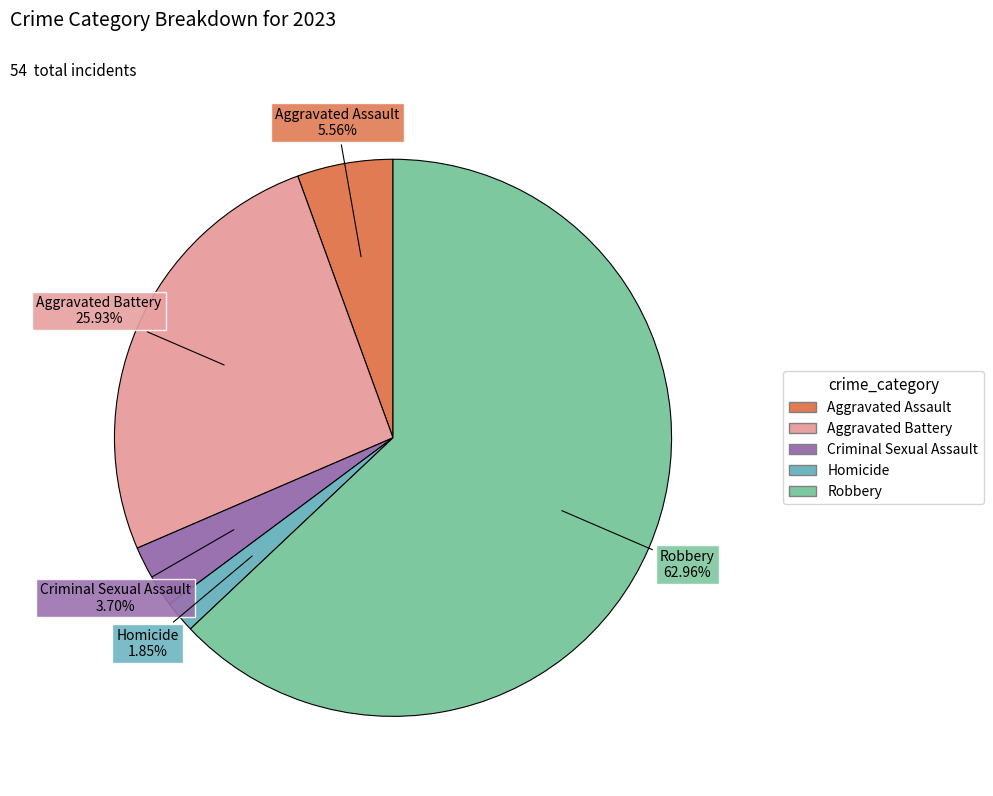

Does Robbery represent more than half of the total?

Yes